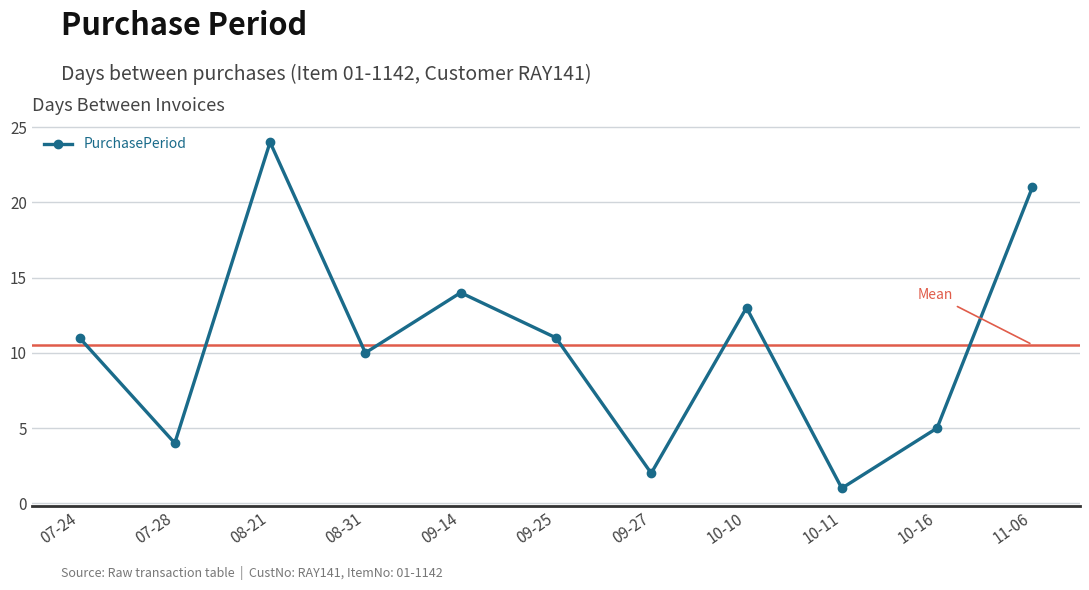

Which category has the highest value across all series?

08-21